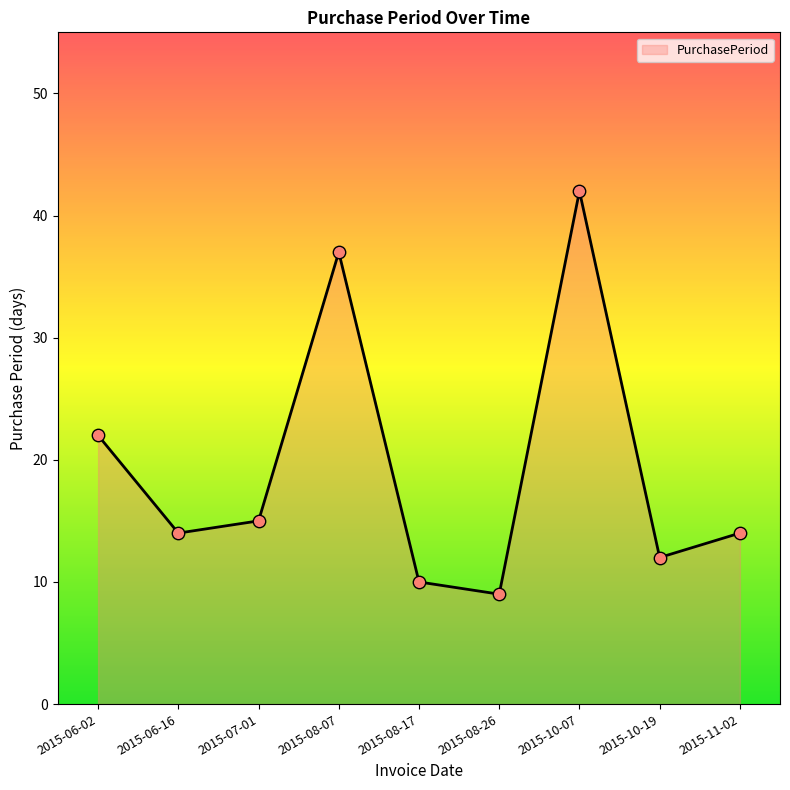

Approximately how many times larger is the value at 2015-08-17 compared to 2015-06-02?

0.5